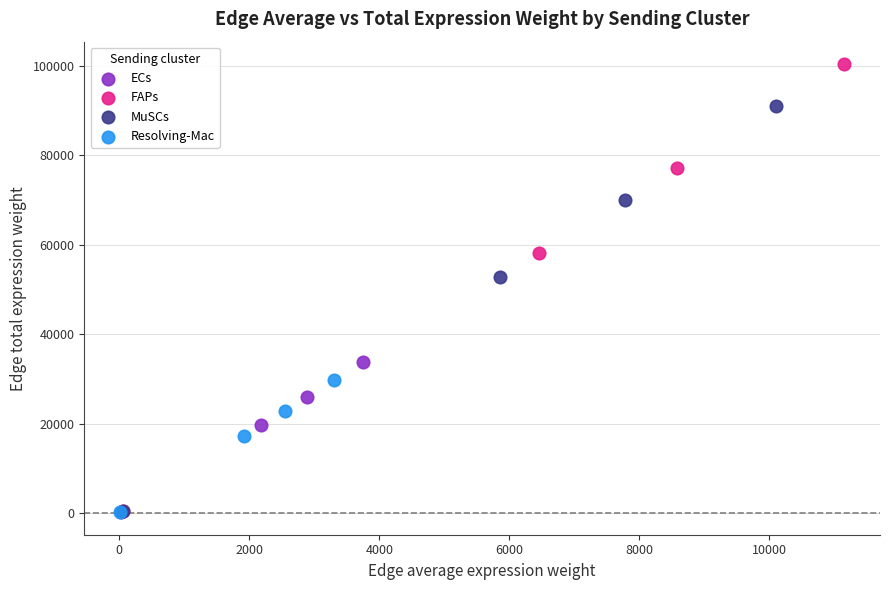

Which series has the widest spread of Y values?

FAPs